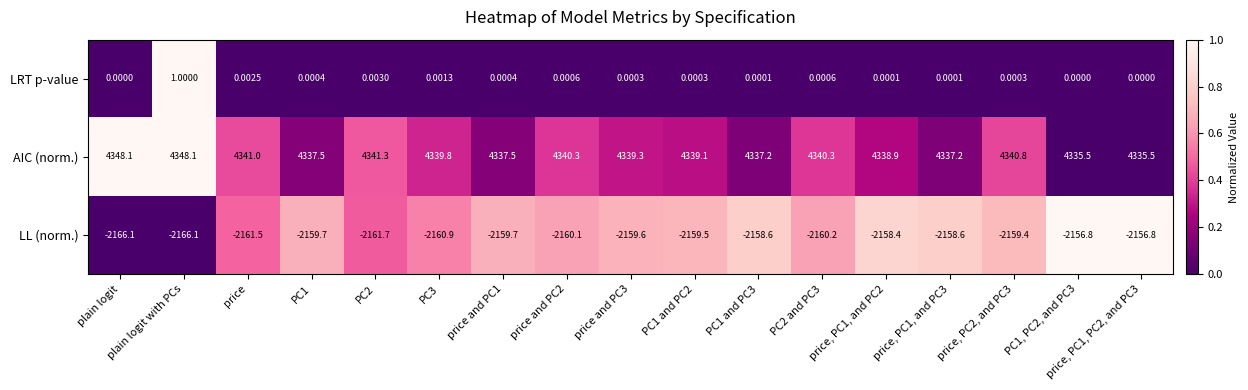

At which label is AIC (norm.) closest to 4341?

price